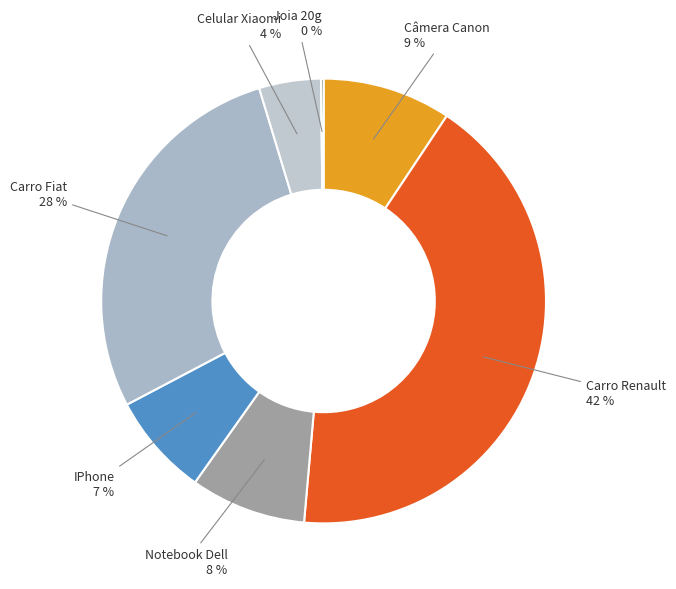

Between Celular Xiaomi and IPhone, which is larger?

IPhone